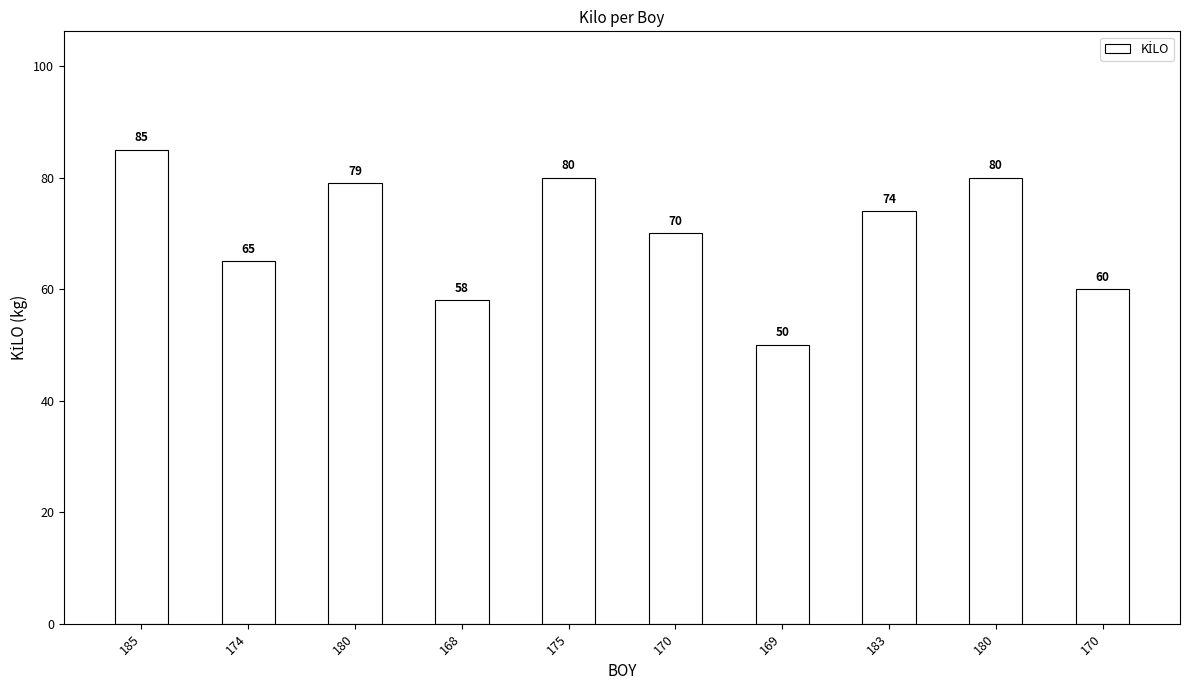

What is the change in value from 174 to 170?

+5